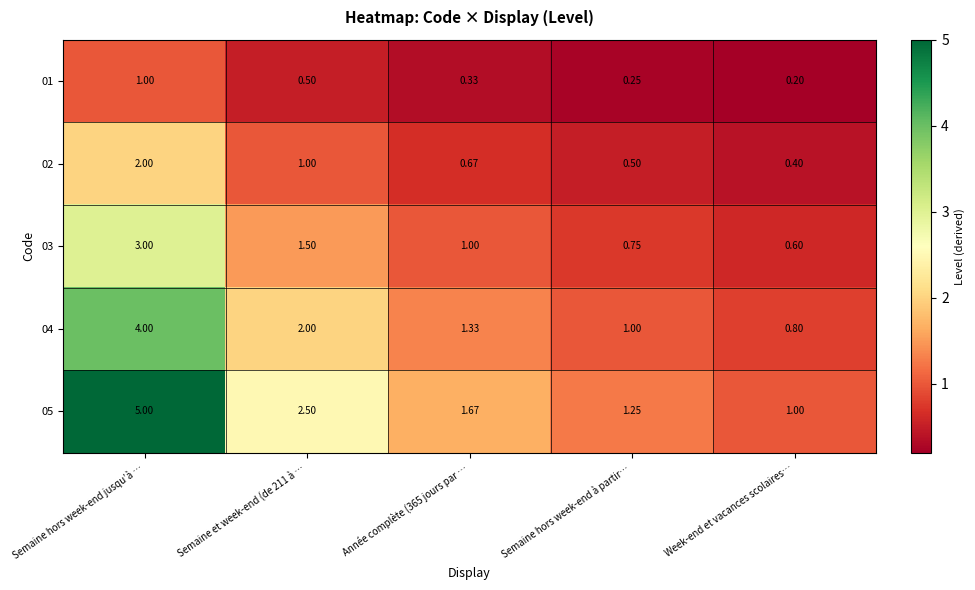

Is the value of 04 at Semaine hors week-end à partir… greater than the value of 01 at Semaine hors week-end à partir…?

Yes